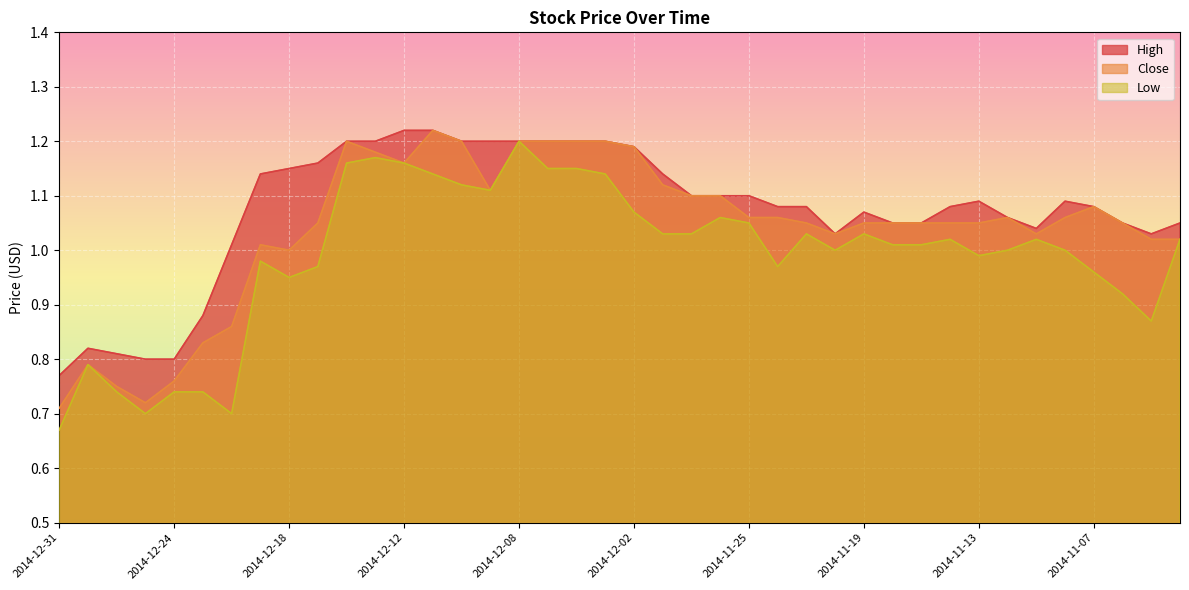

How many lines are shown in the chart?

3